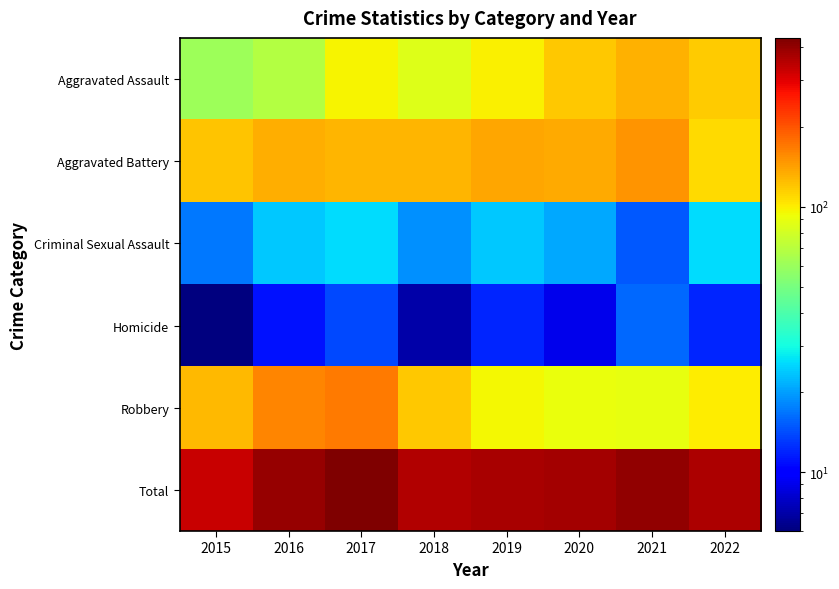

Reading right to left, transcribe all the data shown in this chart.

Aggravated Assault: 2022=117	2021=131	2020=119	2019=98	2018=85	2017=97	2016=68	2015=61
Aggravated Battery: 2022=110	2021=150	2020=136	2019=139	2018=129	2017=129	2016=133	2015=120
Criminal Sexual Assault: 2022=26	2021=15	2020=21	2019=24	2018=19	2017=26	2016=24	2015=17
Homicide: 2022=12	2021=16	2020=9	2019=12	2018=7	2017=14	2016=11	2015=6
Robbery: 2022=100	2021=90	2020=91	2019=96	2018=118	2017=168	2016=160	2015=128
Total: 2022=365	2021=402	2020=376	2019=369	2018=358	2017=434	2016=396	2015=332